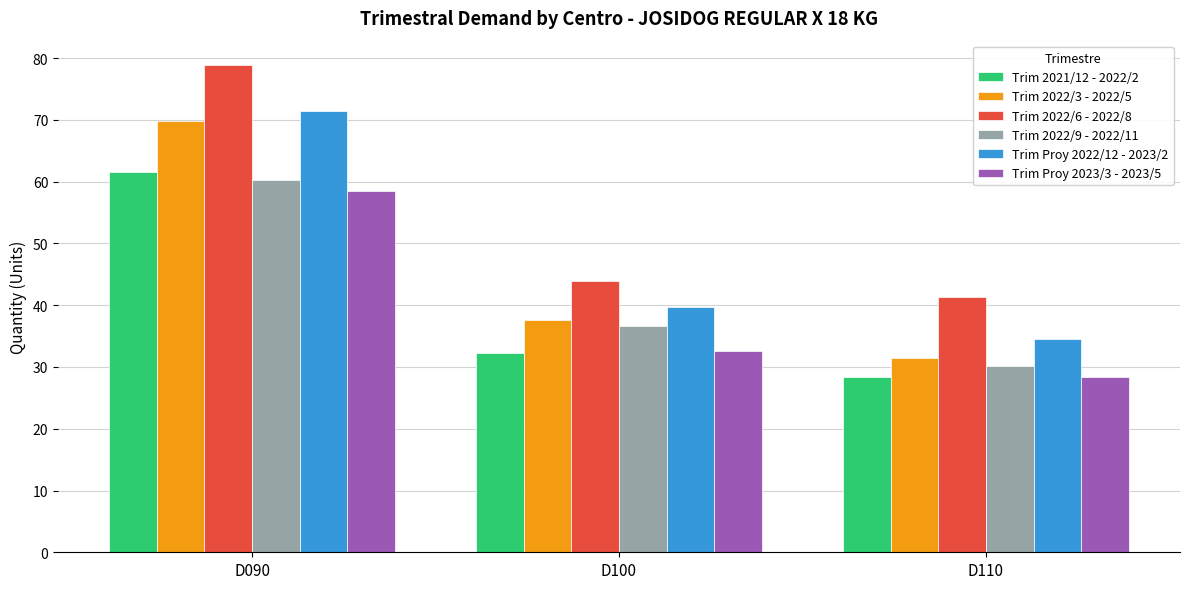

Rank the categories by Trim Proy 2022/12 - 2023/2 value from highest to lowest.

D090, D100, D110